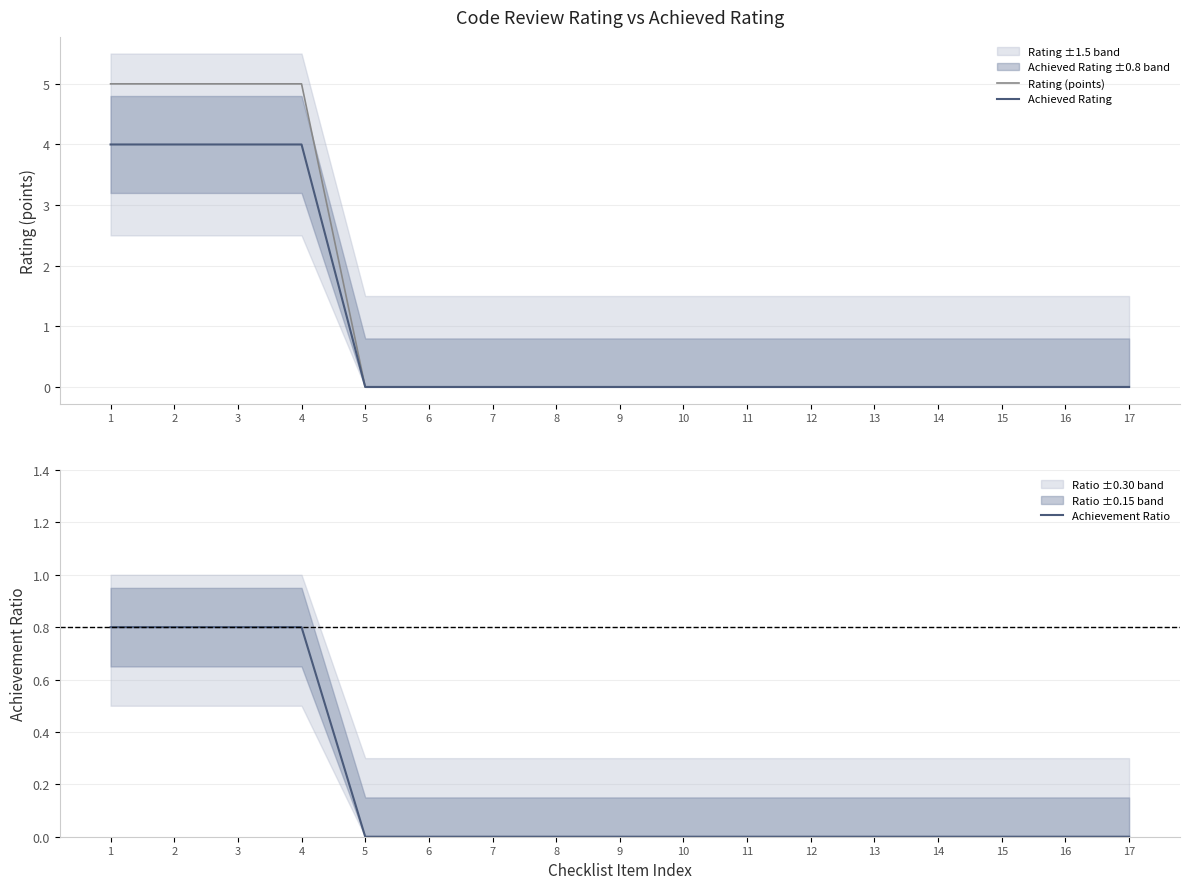

Reading right to left, extract all data points from this chart.

Rating (points): 0.0	0.0	0.0	0.0	0.0	0.0	0.0	0.0	0.0	0.0	0.0	0.0	0.0	5.0	5.0	5.0	5.0
Achieved Rating: 0.0	0.0	0.0	0.0	0.0	0.0	0.0	0.0	0.0	0.0	0.0	0.0	0.0	4.0	4.0	4.0	4.0
Achievement Ratio: 0.0	0.0	0.0	0.0	0.0	0.0	0.0	0.0	0.0	0.0	0.0	0.0	0.0	0.8	0.8	0.8	0.8